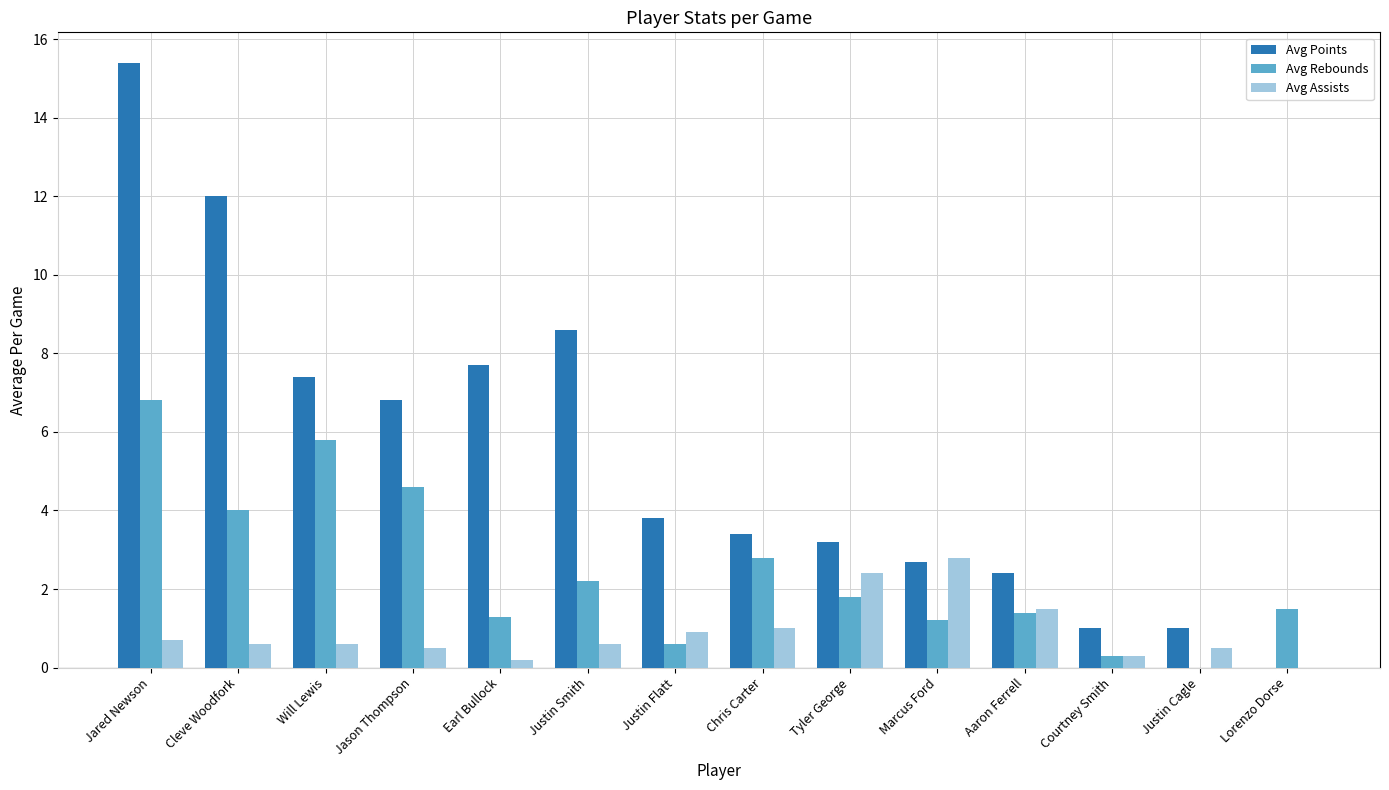

At which label does Avg Points first exceed 3?

Jared Newson